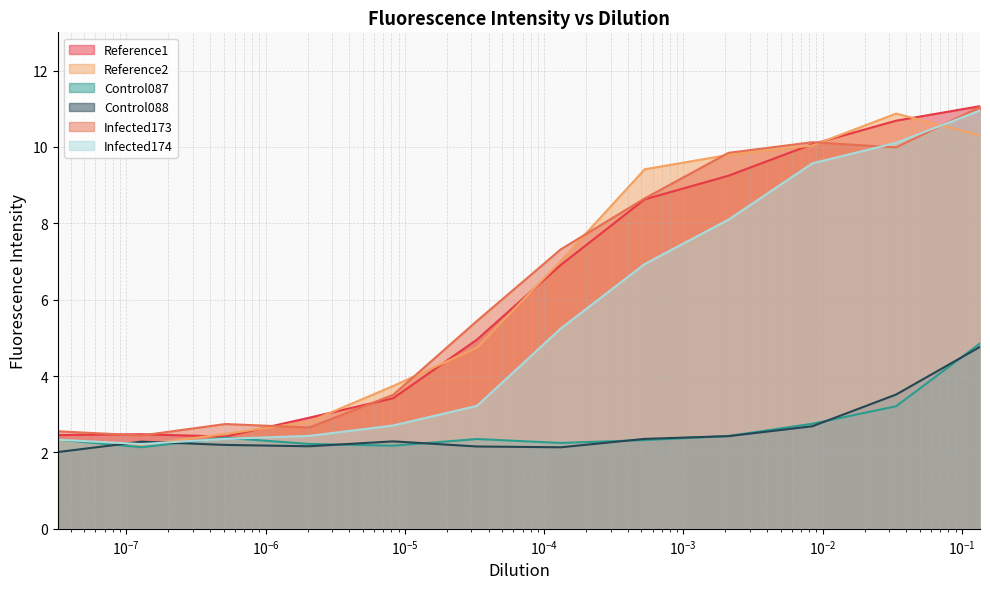

What is the greatest value displayed?

11.1